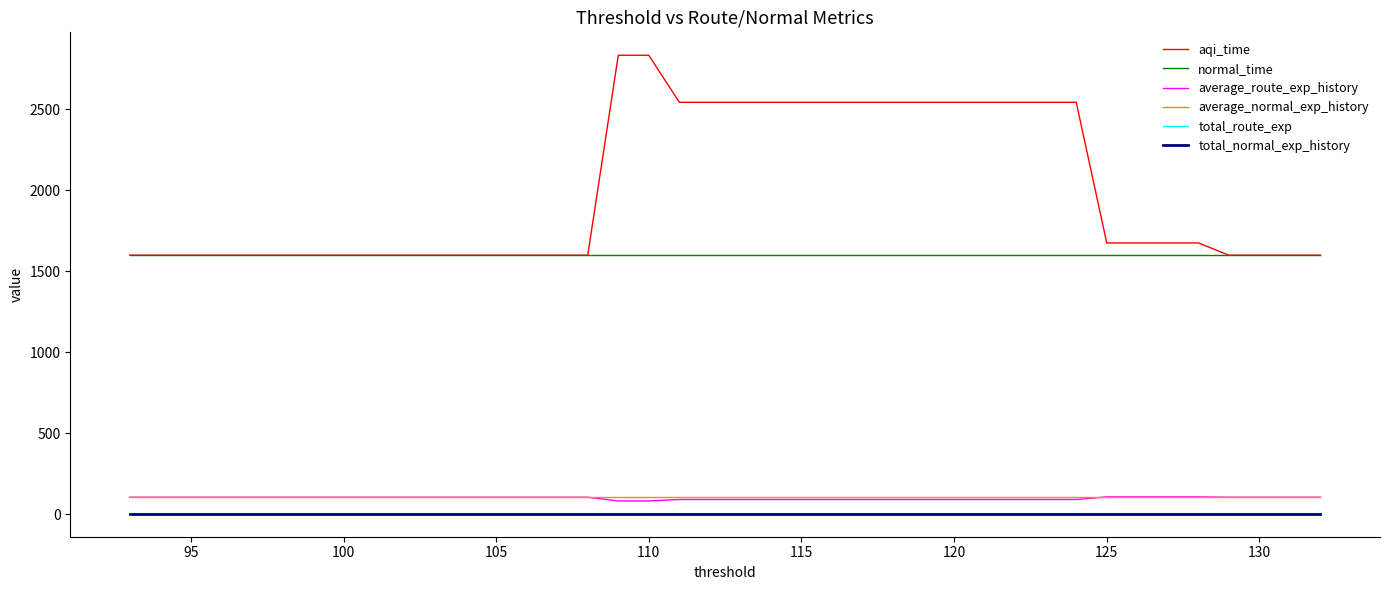

Is the value of average_normal_exp_history at 20 greater than the value of aqi_time at 20?

No